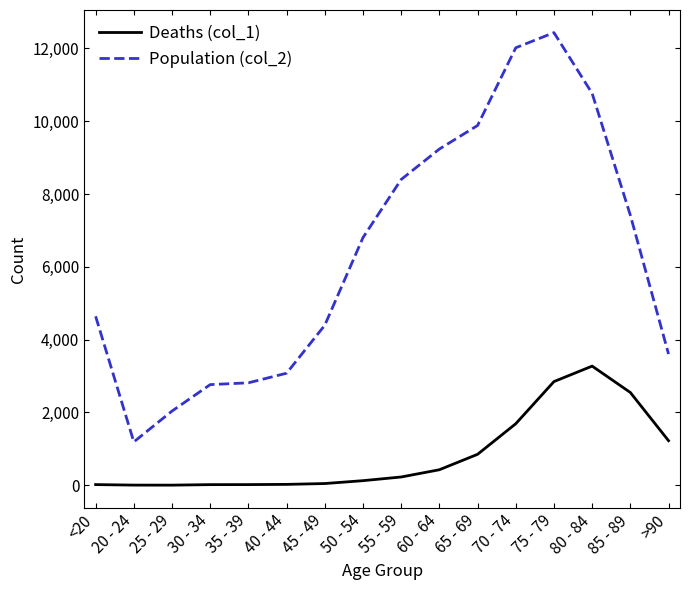

What is the sum of the Deaths (col_1) values at 40 - 44 and >90?

1248